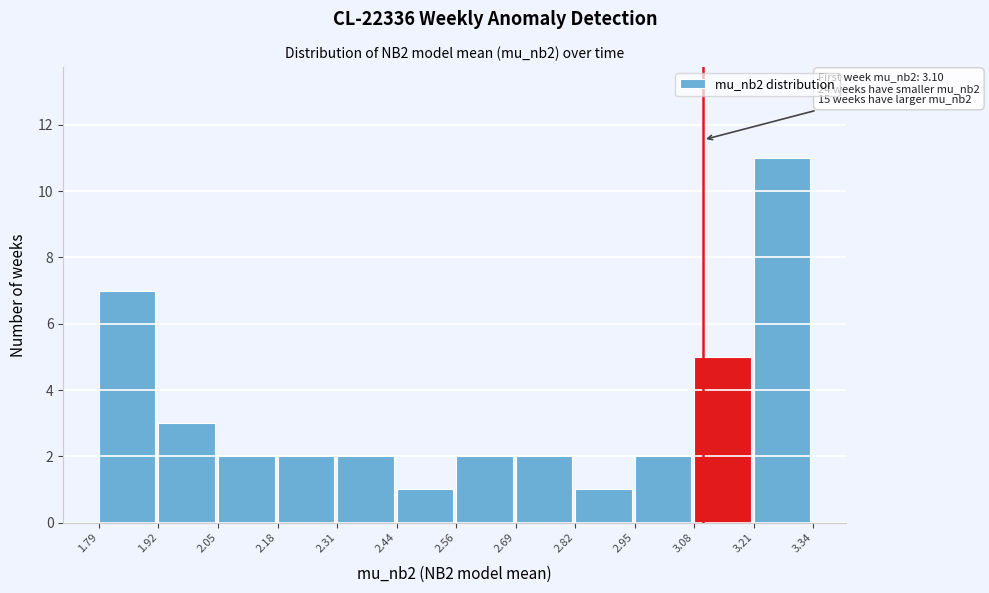

Which range on the x-axis has the tallest bar?

3.21 to 3.34